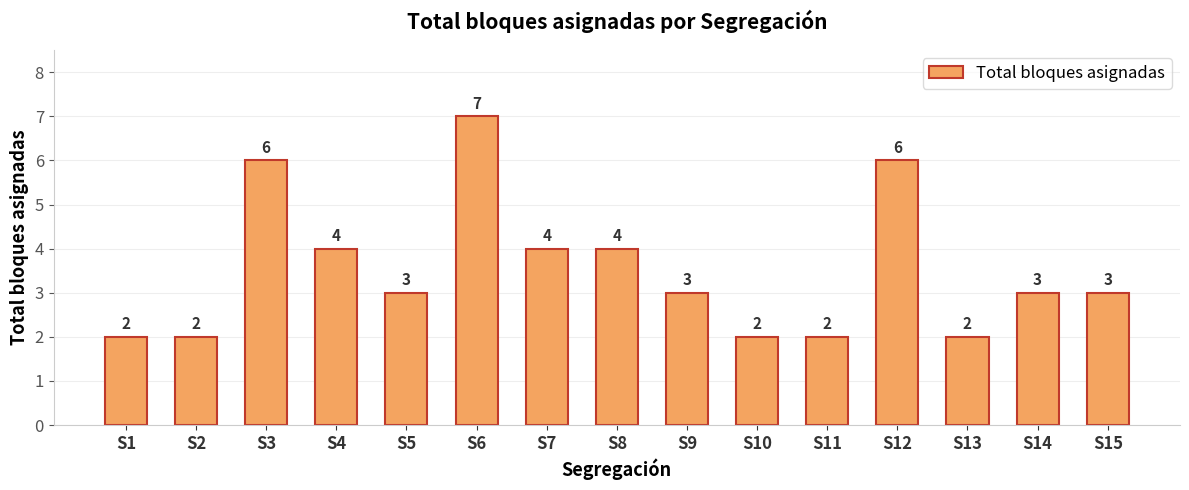

The value at S12 is 6. True or false?

True